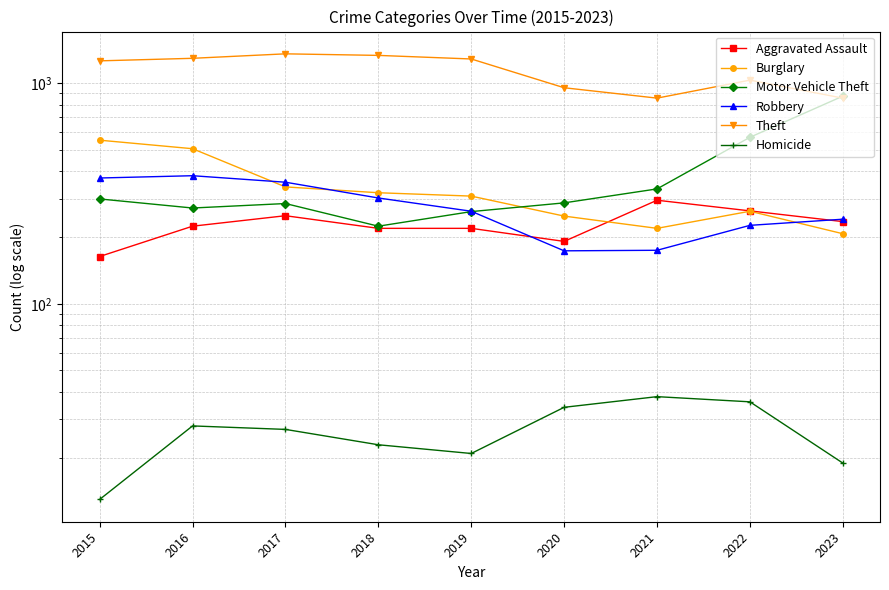

True or false: Motor Vehicle Theft and Homicide intersect in this chart.

False